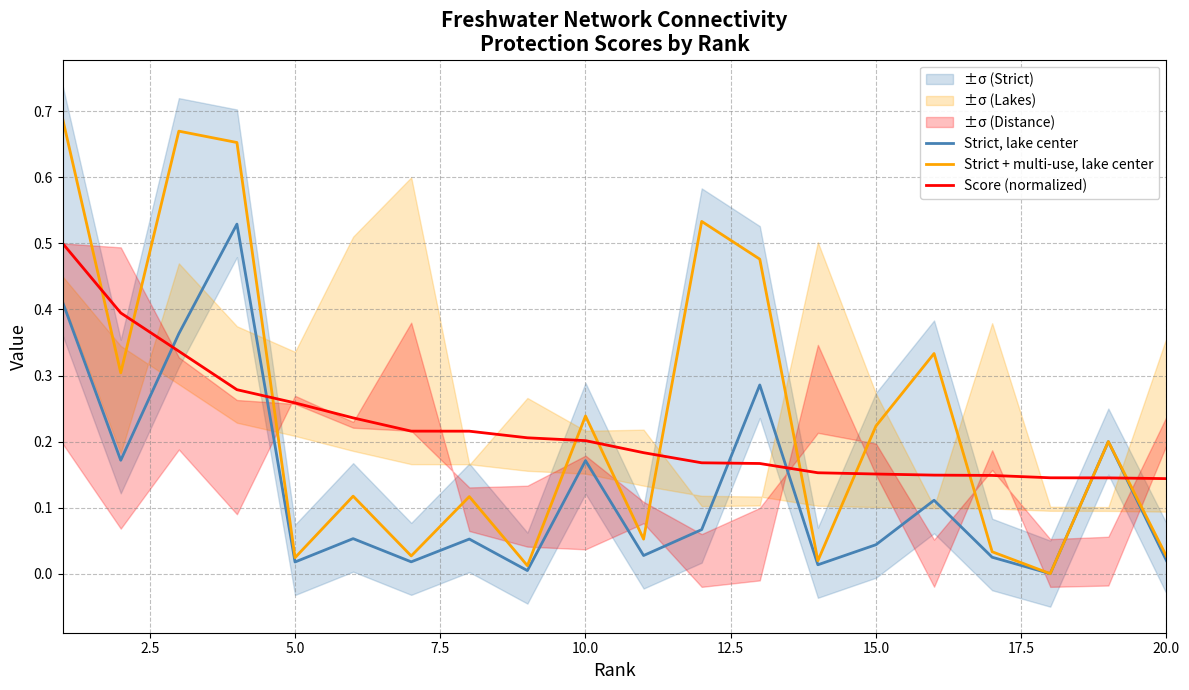

Is it true that Score (normalized) equals 0.3 at 15.0?

False